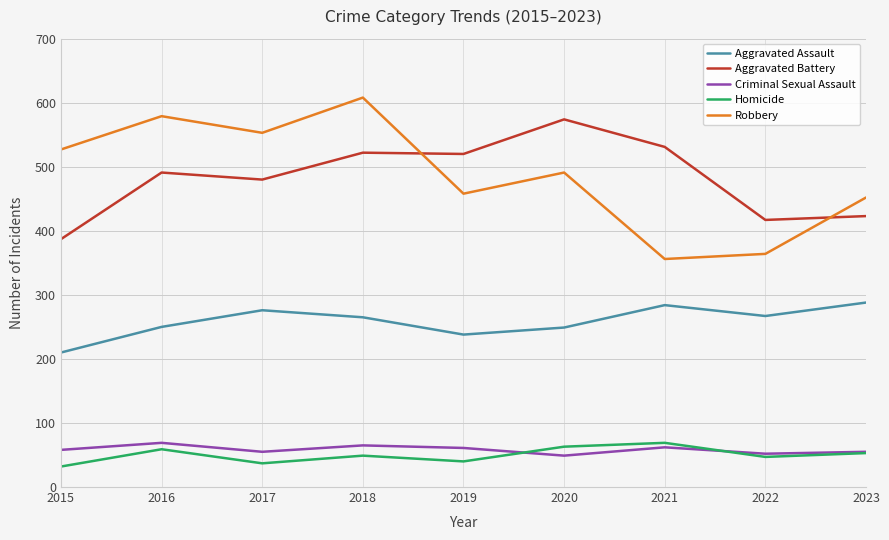

Where does the Aggravated Assault series first go above 265?

2017